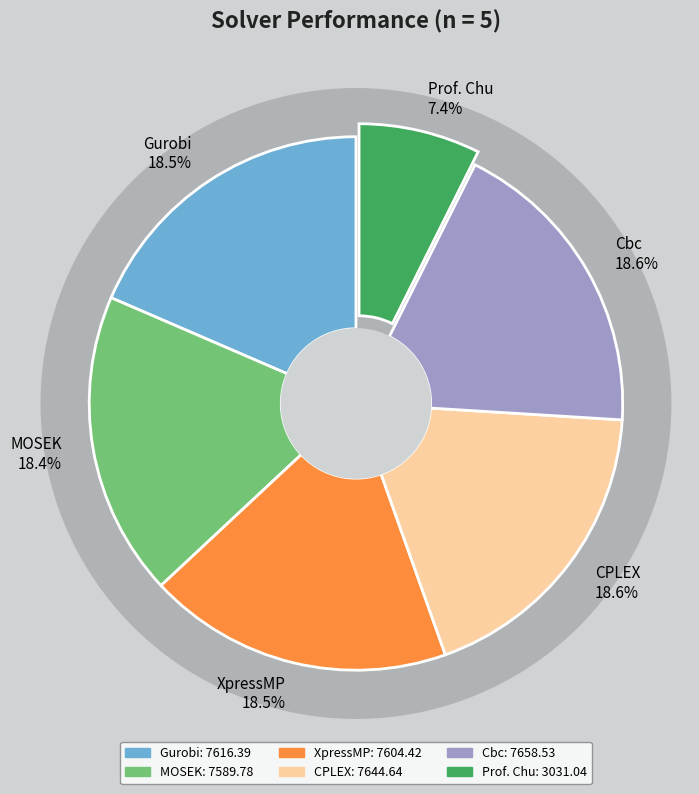

Which category has the smallest portion of the pie?

Prof. Chu